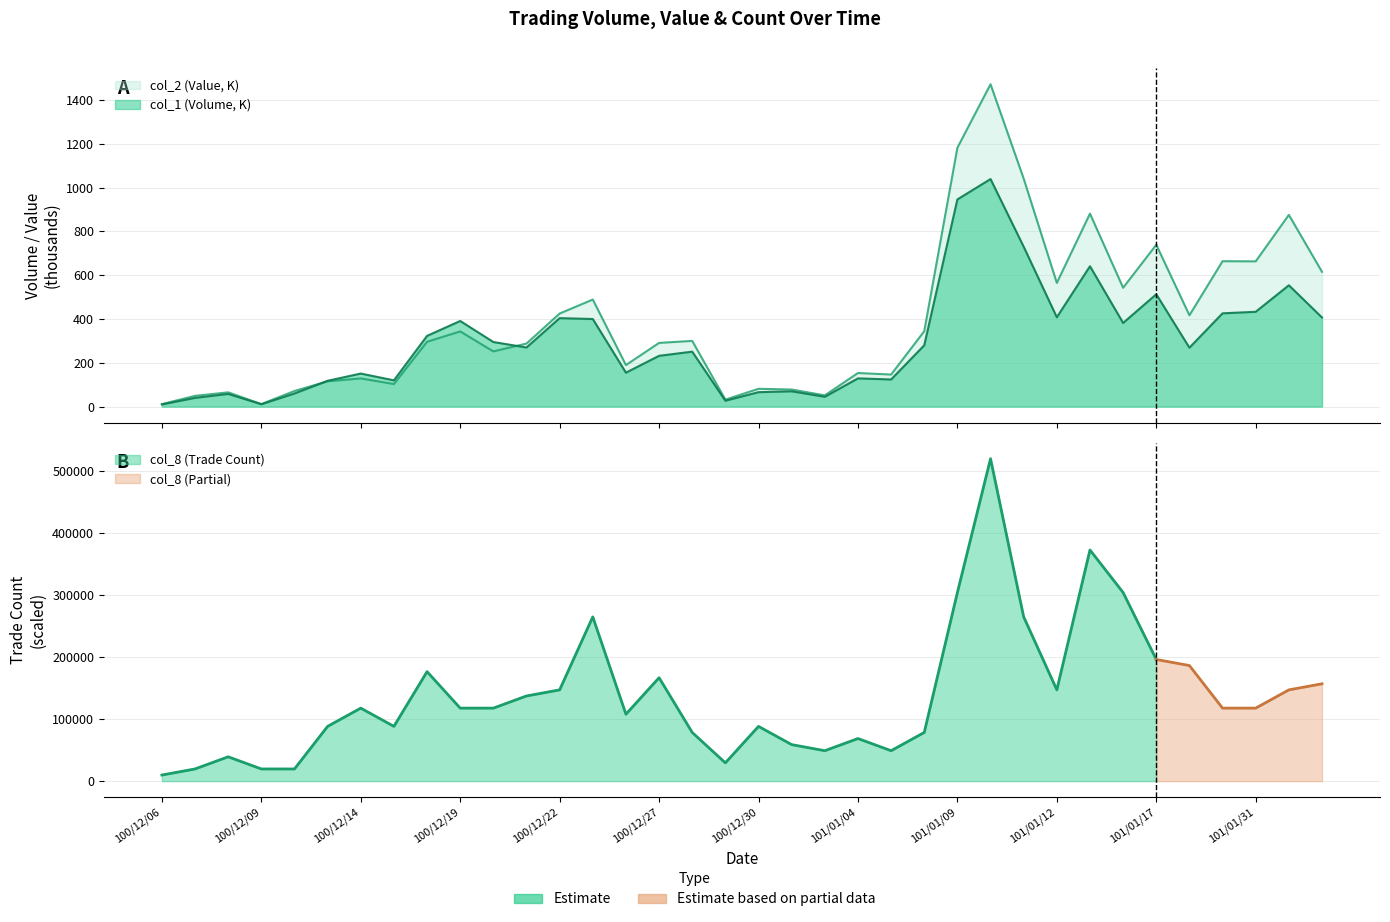

How many interior local valleys does the col_1 series have?

10